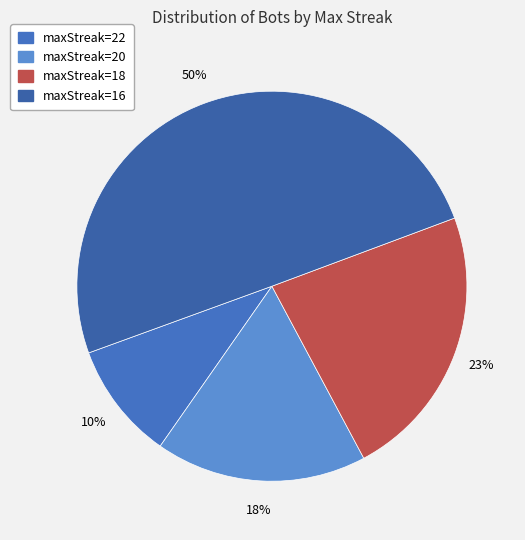

To the nearest percent, what is the difference between the largest and smallest slice percentages?

40%